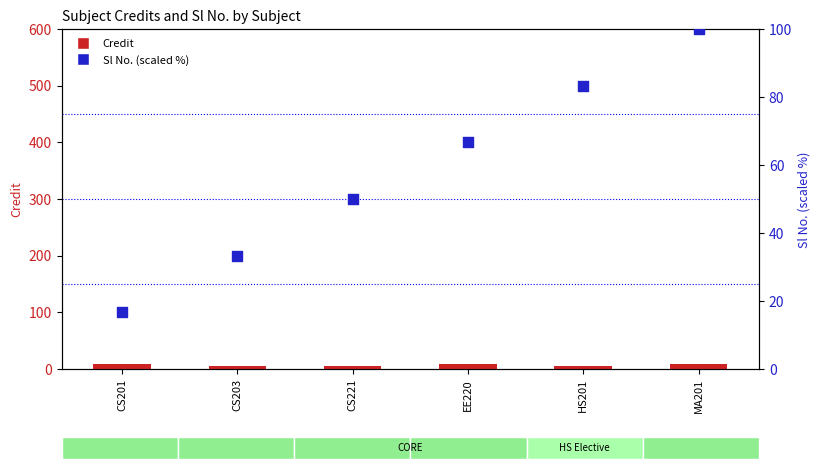

At which category is the sum across all series the highest?

MA201